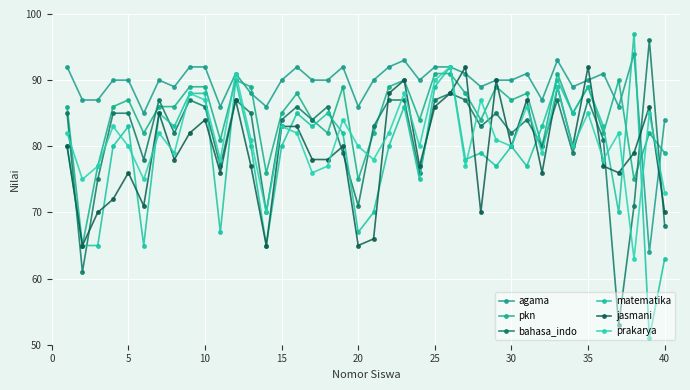

Which series has the largest total across all categories?

agama